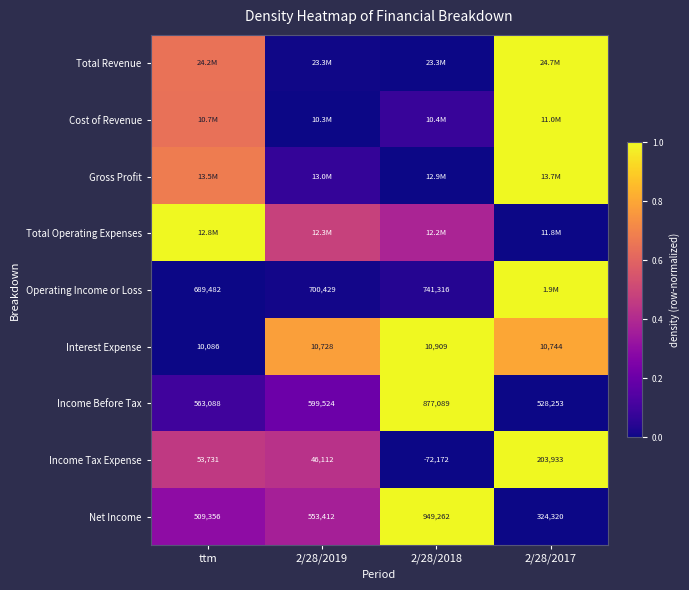

Where is Income Tax Expense nearest to the value 65880?

ttm